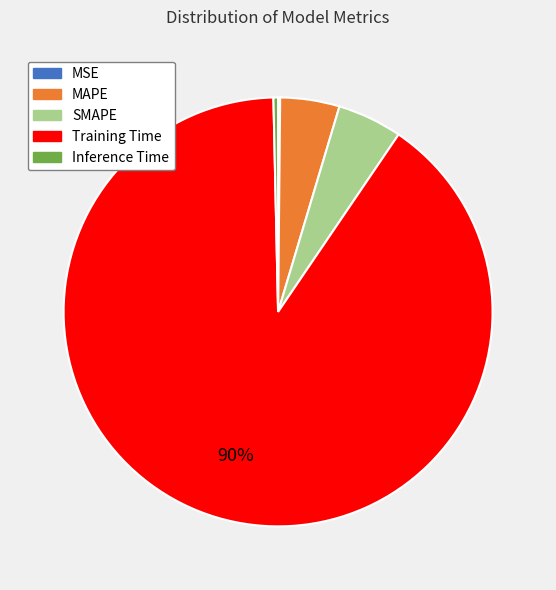

To the nearest percent, what is the combined percentage of MAPE and SMAPE?

9%